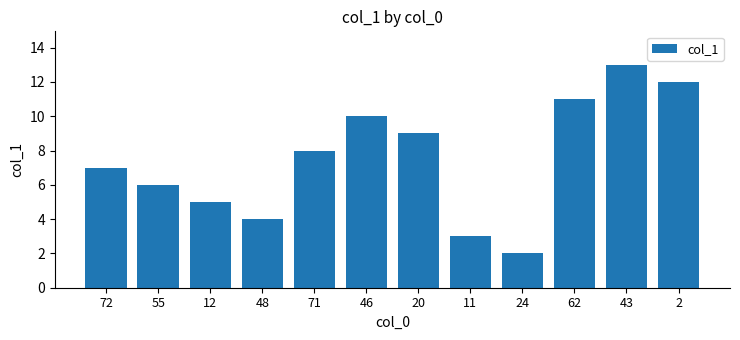

Reading left to right, extract all data points from this chart.

7	6	5	4	8	10	9	3	2	11	13	12